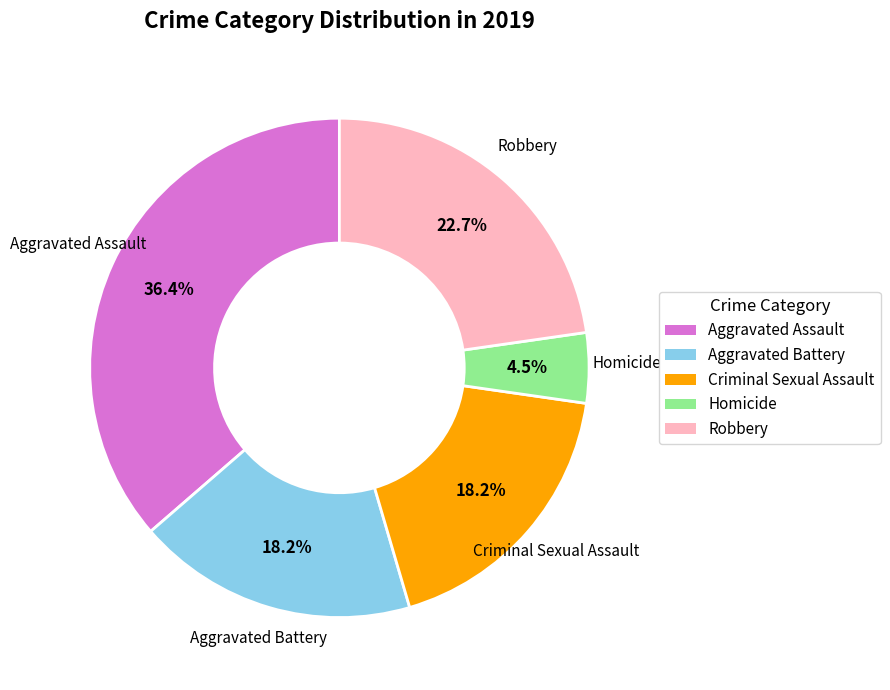

Is there any slice that represents more than half of the pie?

No